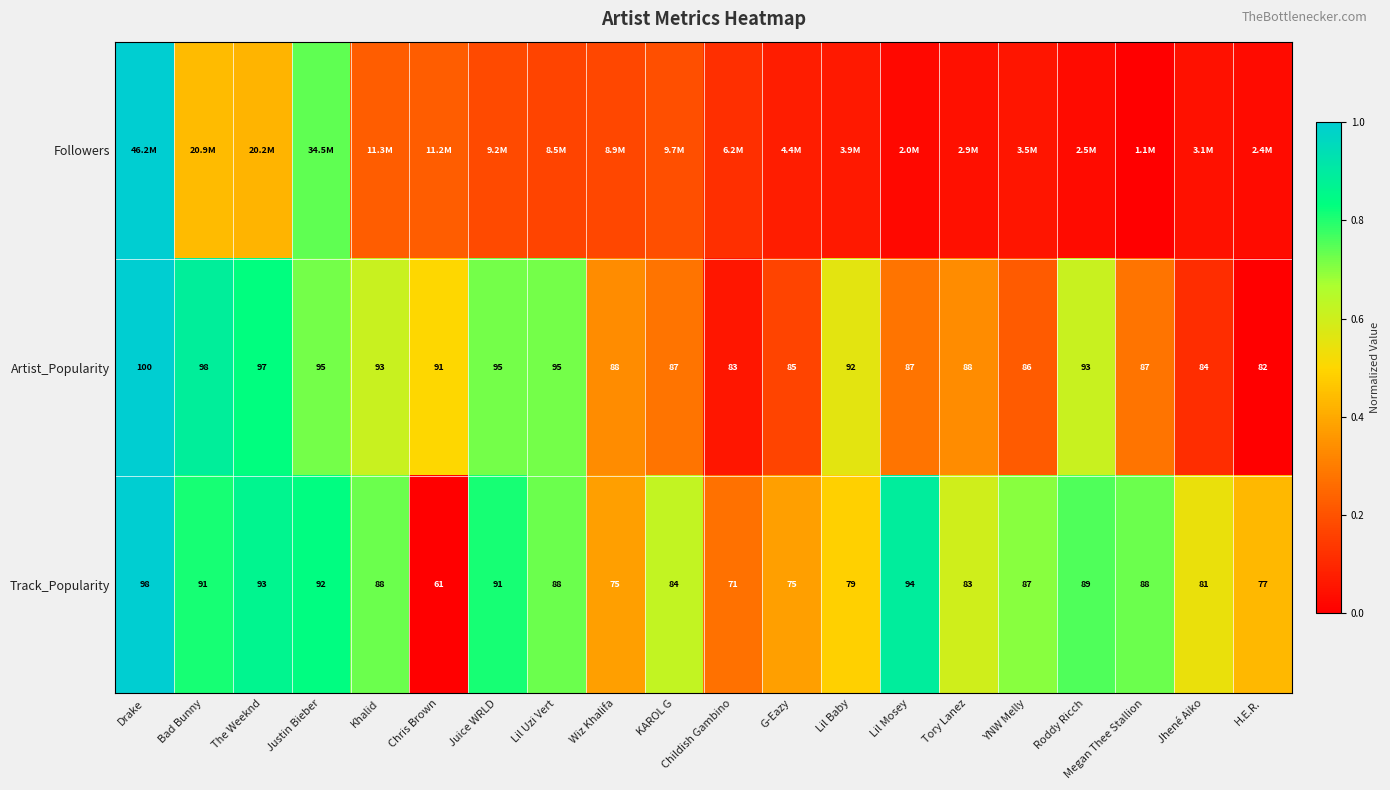

Where is Artist_Popularity nearest to the value 91?

Chris Brown